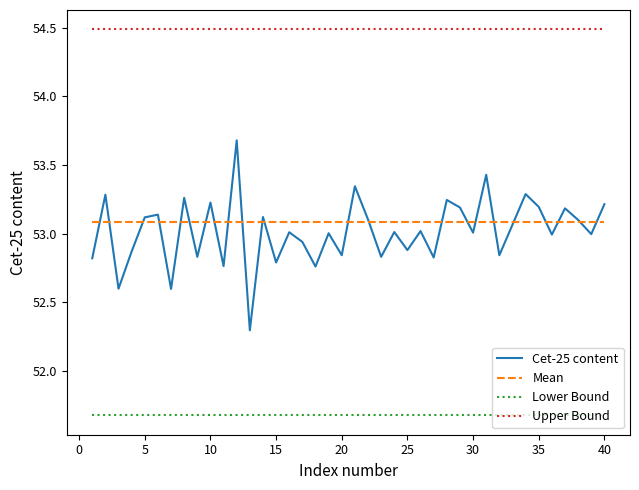

True or false: Upper Bound and Cet-25 content intersect in this chart.

False